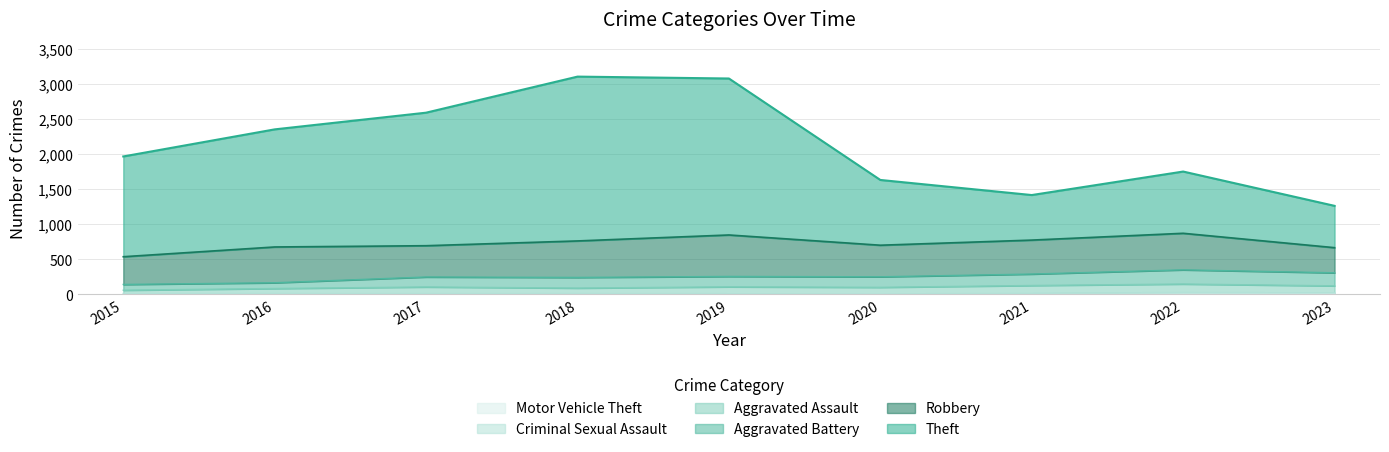

Which series has the largest total across all categories?

Theft